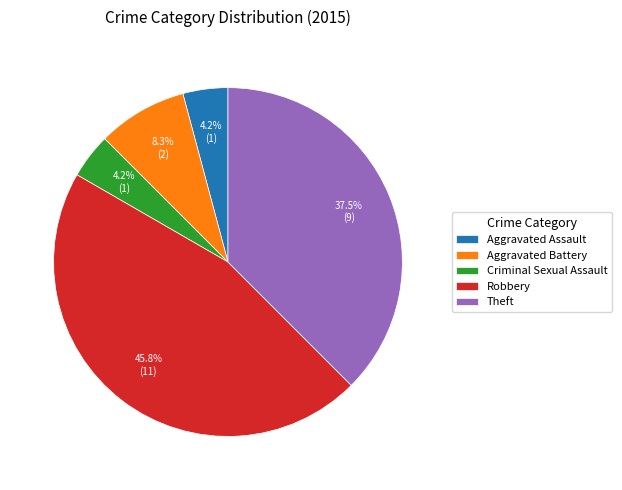

What percentage is the Robbery slice, to the nearest percent?

46%